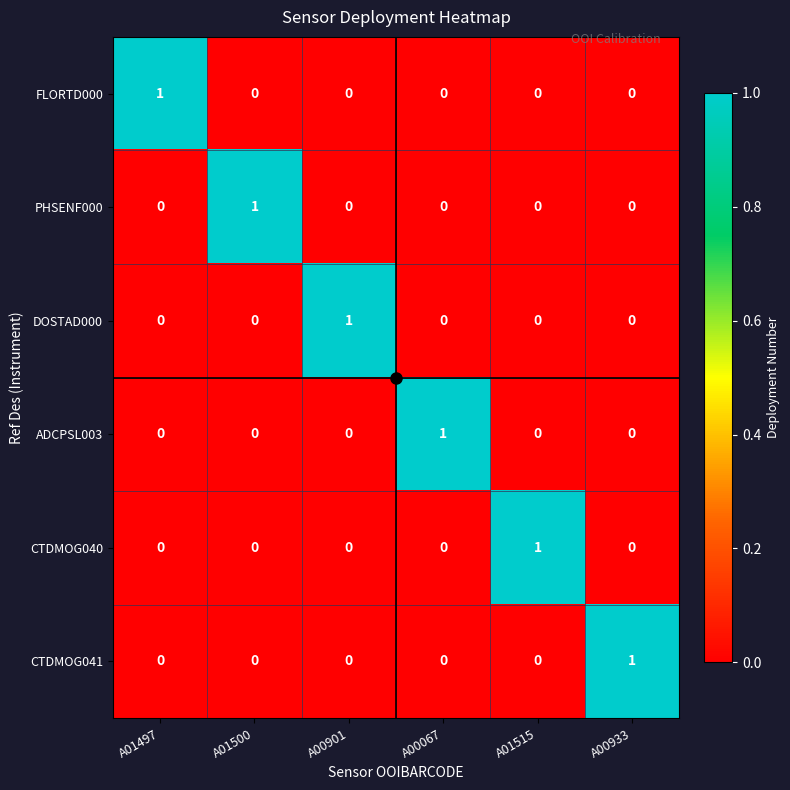

What is the total value across all series at A01500?

1